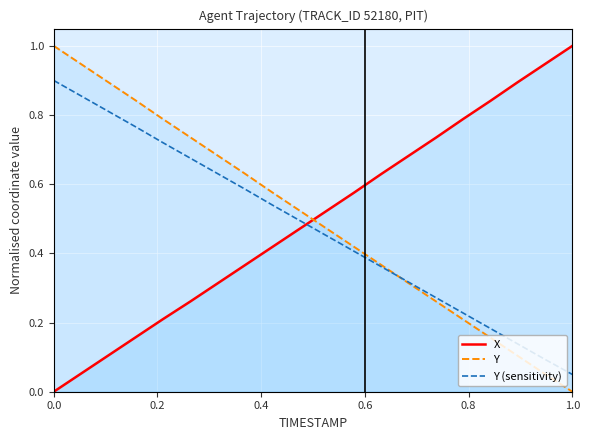

Reading left to right, extract all data points from this chart.

X: 0.0	0.1	0.1	0.2	0.2	0.3	0.3	0.4	0.4	0.5	0.5	0.6	0.6	0.7	0.7	0.8	0.8	0.9	0.9	1.0
Y: 1.0	0.9	0.9	0.8	0.8	0.7	0.7	0.6	0.6	0.5	0.5	0.4	0.4	0.3	0.3	0.2	0.2	0.1	0.1	0.0
Y (sensitivity): 0.9	0.9	0.8	0.8	0.7	0.7	0.6	0.6	0.5	0.5	0.5	0.4	0.4	0.3	0.3	0.2	0.2	0.1	0.1	0.1